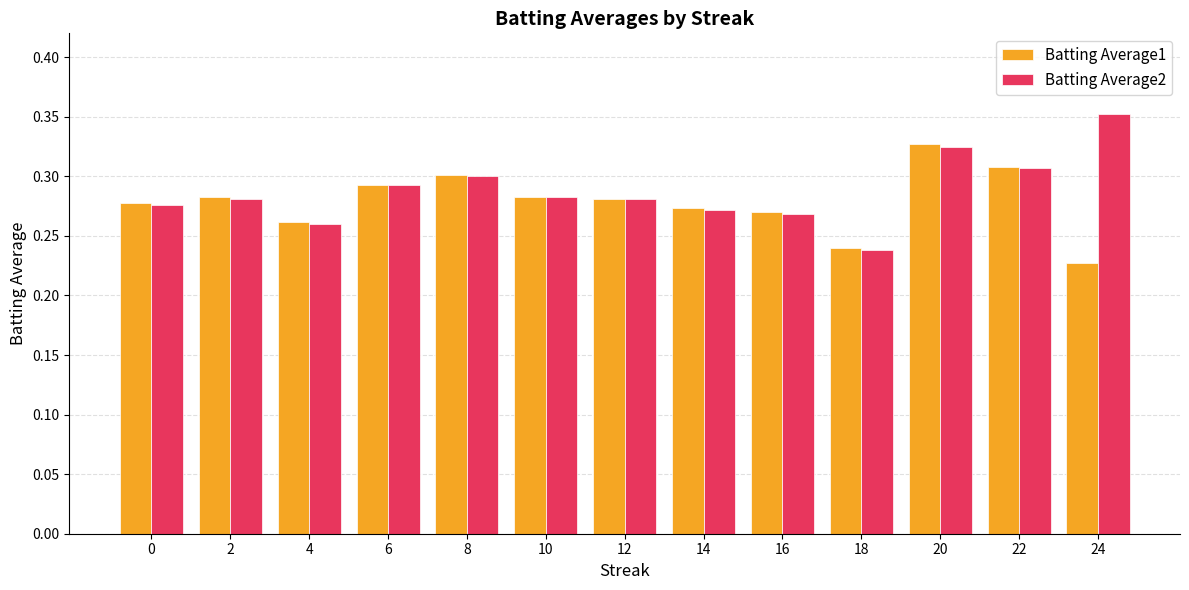

Between 18 and 24, which series saw the biggest shift?

Batting Average2